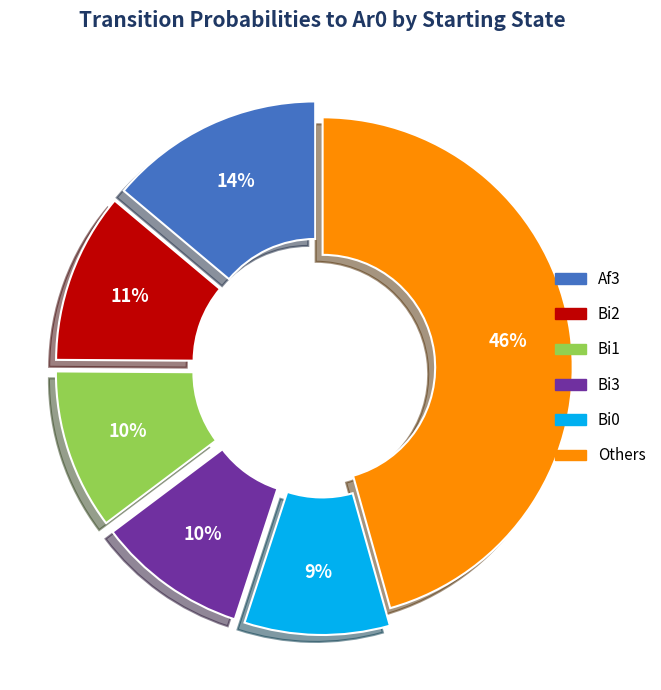

To the nearest percent, what is the average slice percentage?

17%